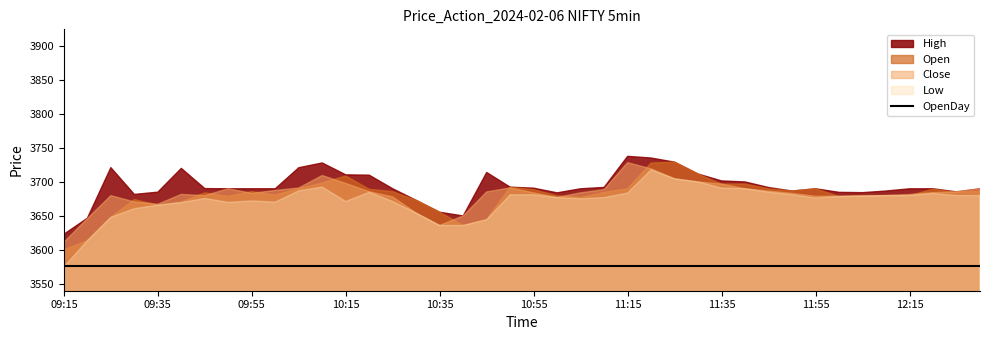

What is the label of the 22nd point from the right?

10:45